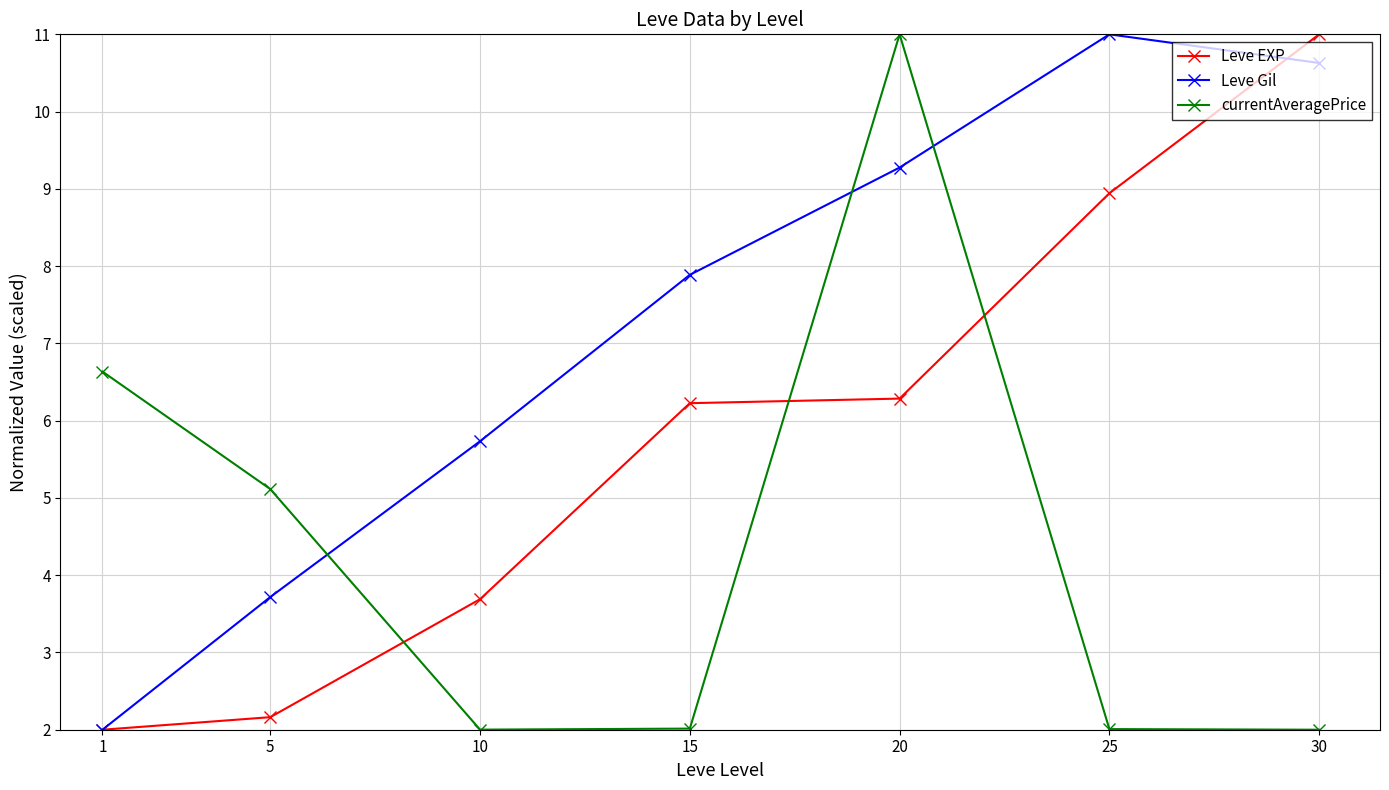

At which category does currentAveragePrice reach its first local peak?

20